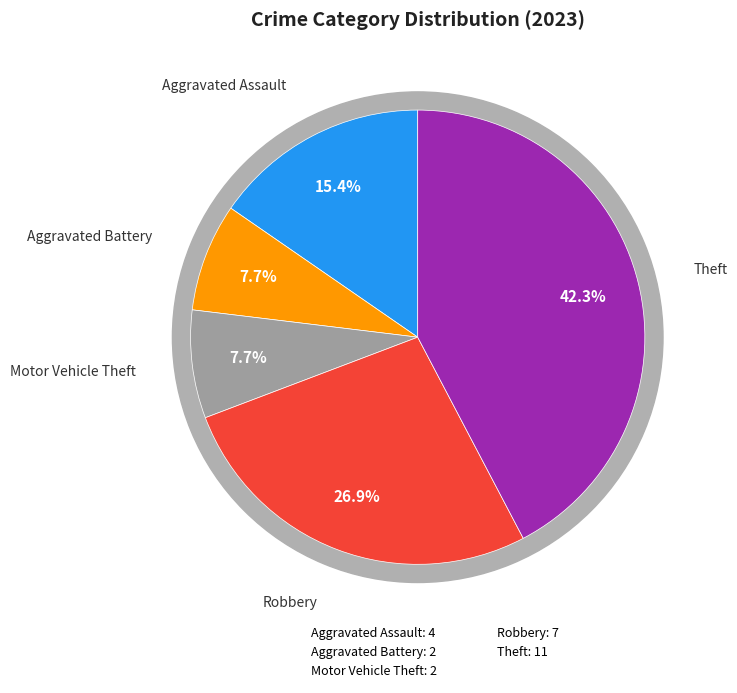

What is the ratio of the value at Aggravated Assault to the value at Aggravated Battery?

2.0